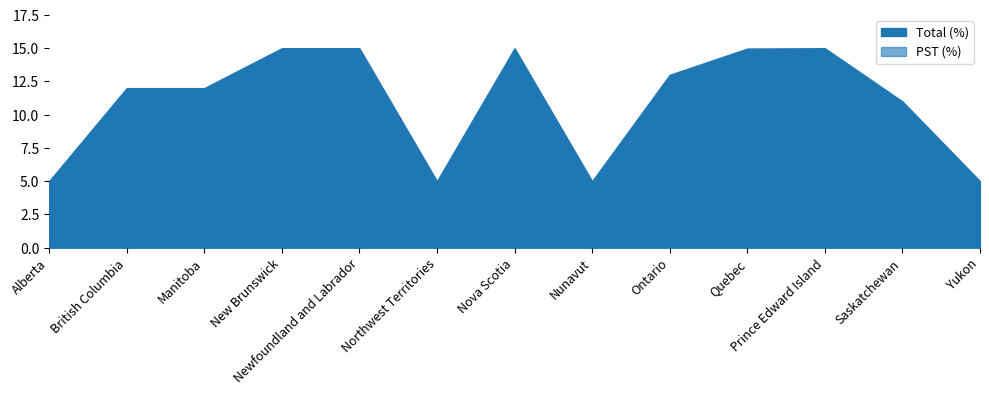

What is the total value across all series at Prince Edward Island?

15.0